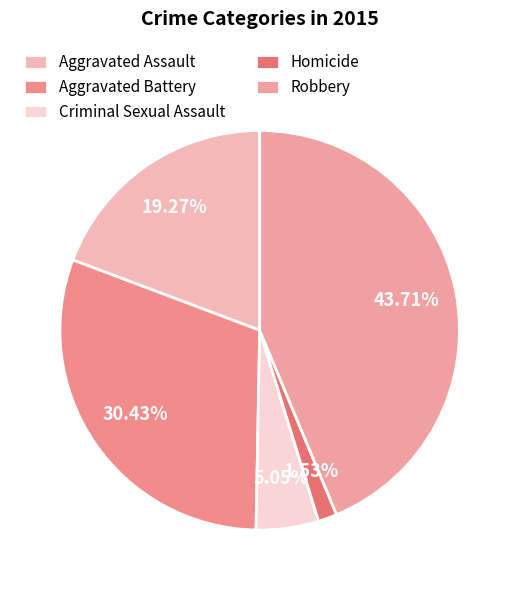

Is there any slice that represents more than half of the pie?

No